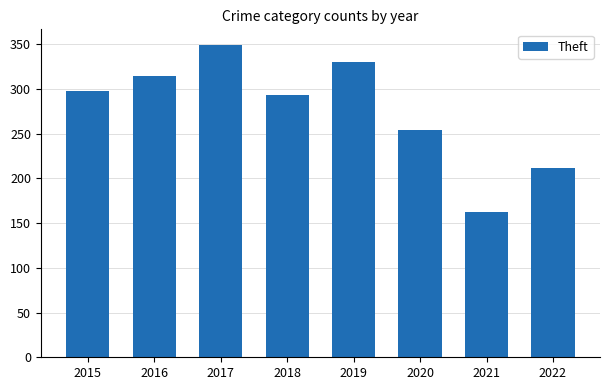

List the labels in order of value, smallest first.

2021, 2022, 2020, 2018, 2015, 2016, 2019, 2017